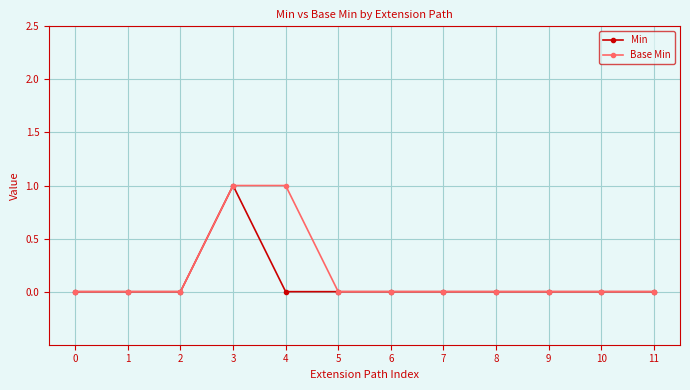

Reading left to right, transcribe all the data shown in this chart.

Min: 0	0	0	1	0	0	0	0	0	0	0	0
Base Min: 0	0	0	1	1	0	0	0	0	0	0	0